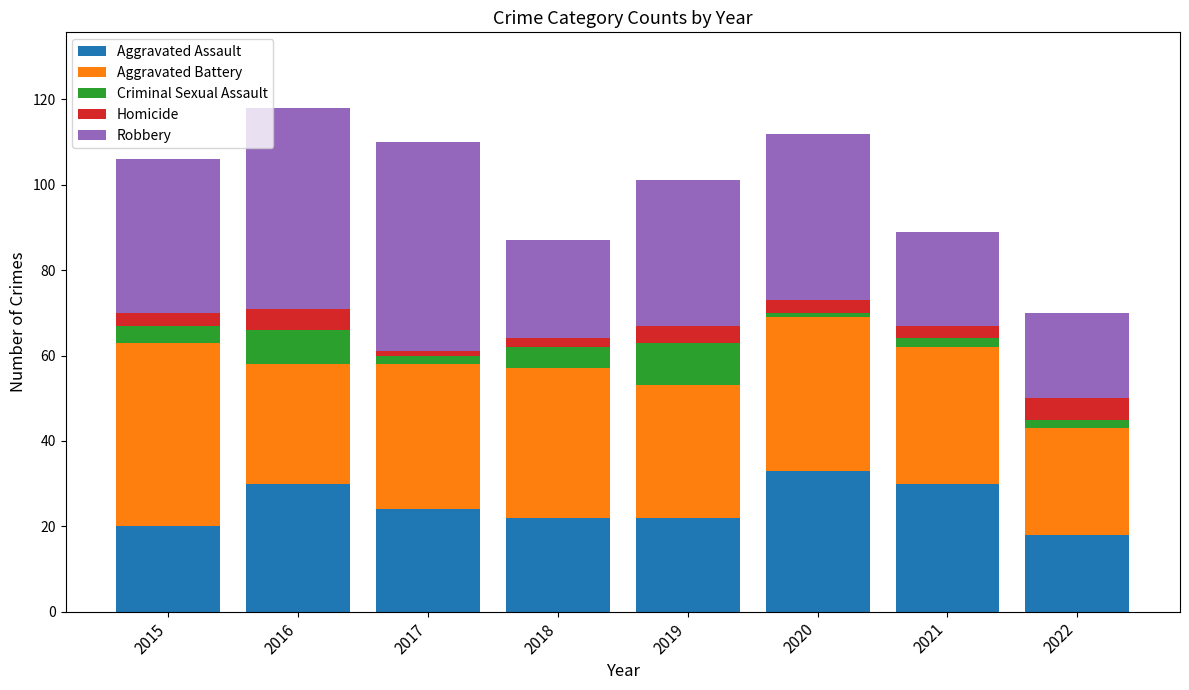

What is the sum of all Aggravated Assault values?

199